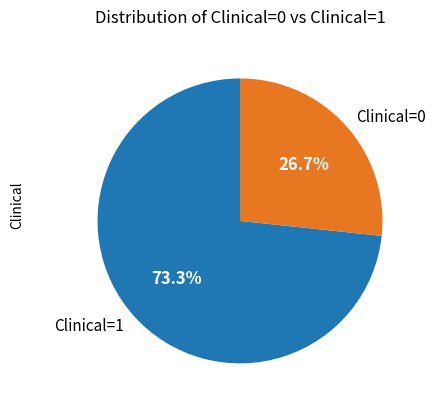

What percentage is NOT represented by Clinical=0?

73.3%